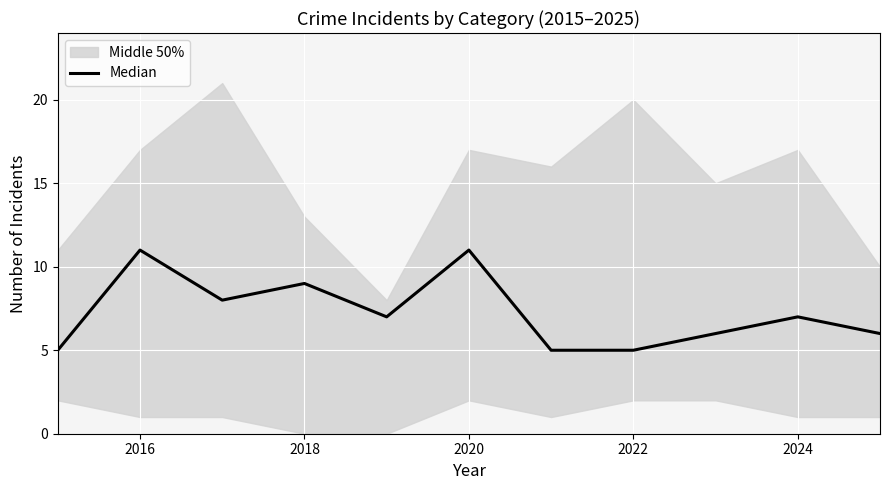

What is the sum of all values?

80